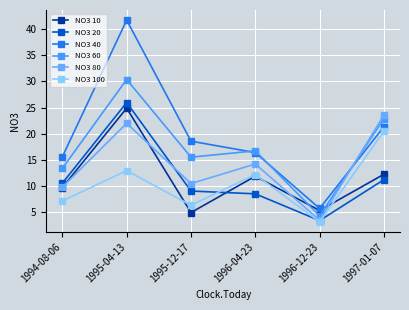

What is the sum of all NO3 40 values?

119.4